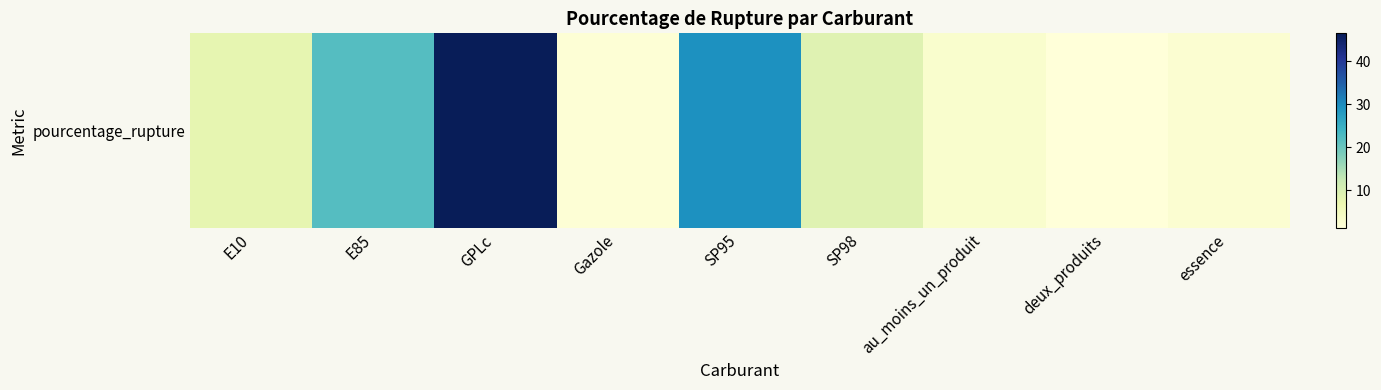

What is the change in value from E10 to GPLc?

+38.7